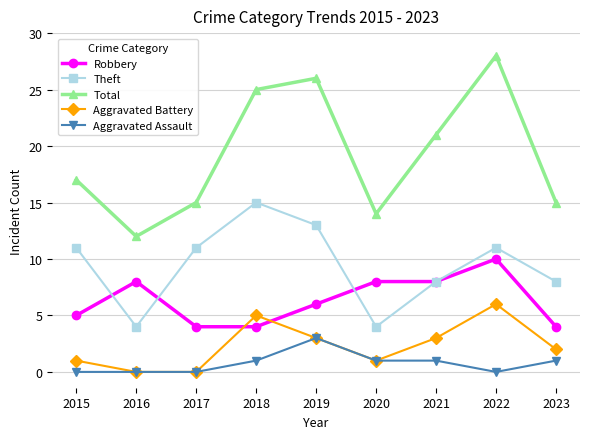

What is the difference between the maximum and second lowest values in the Aggravated Assault series?

3